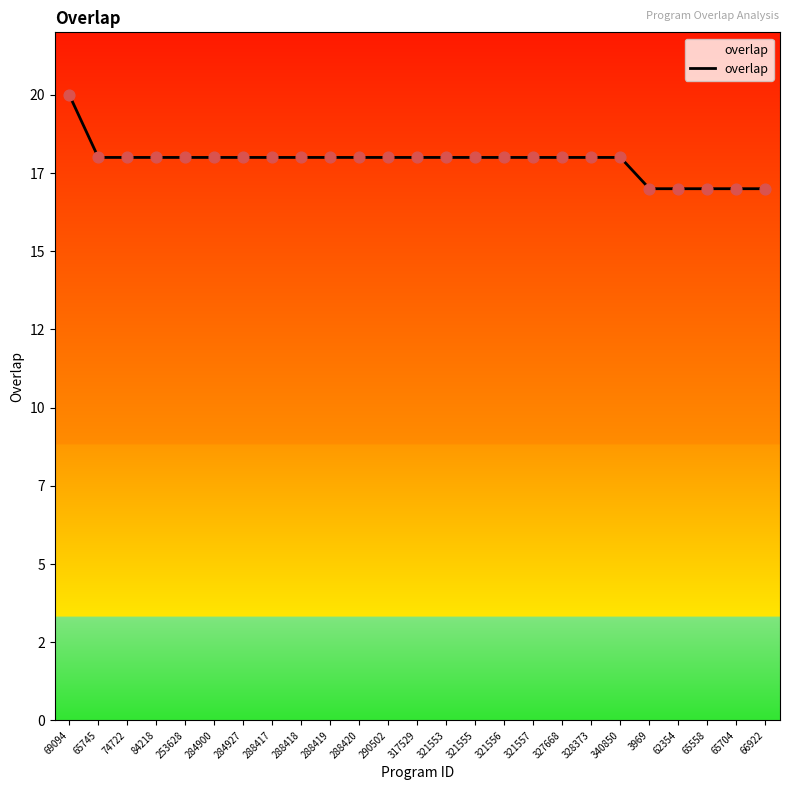

Does the chart have visible grid lines?

No